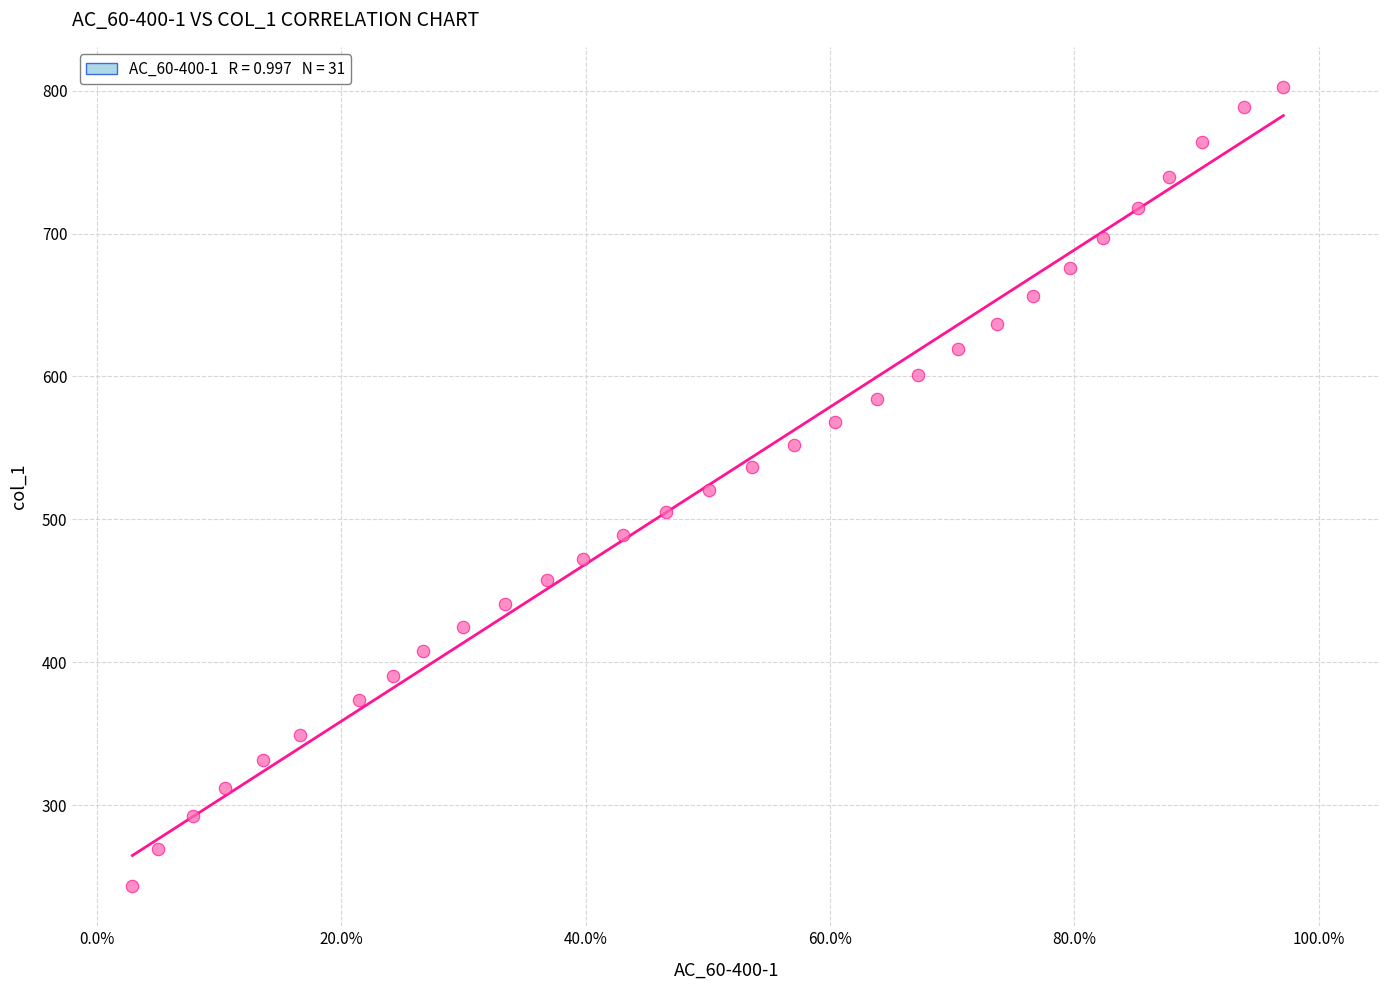

What is the range of Y values (max minus min)?

559.5